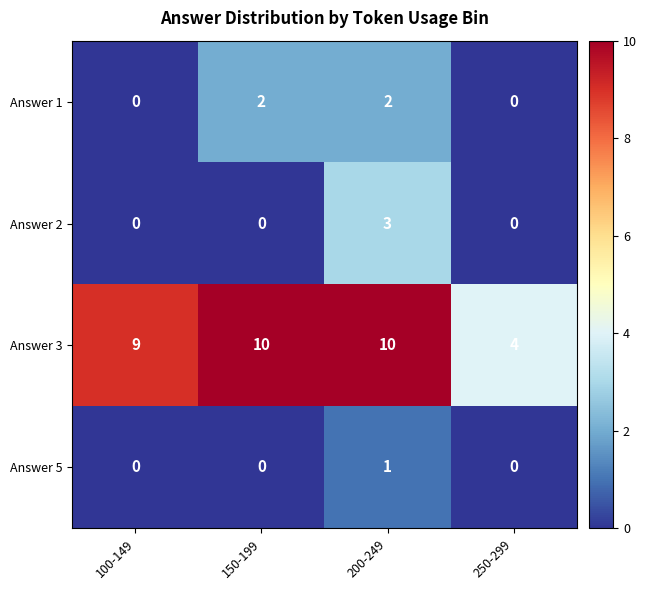

What is the spread (max minus min) of values at 250-299?

4